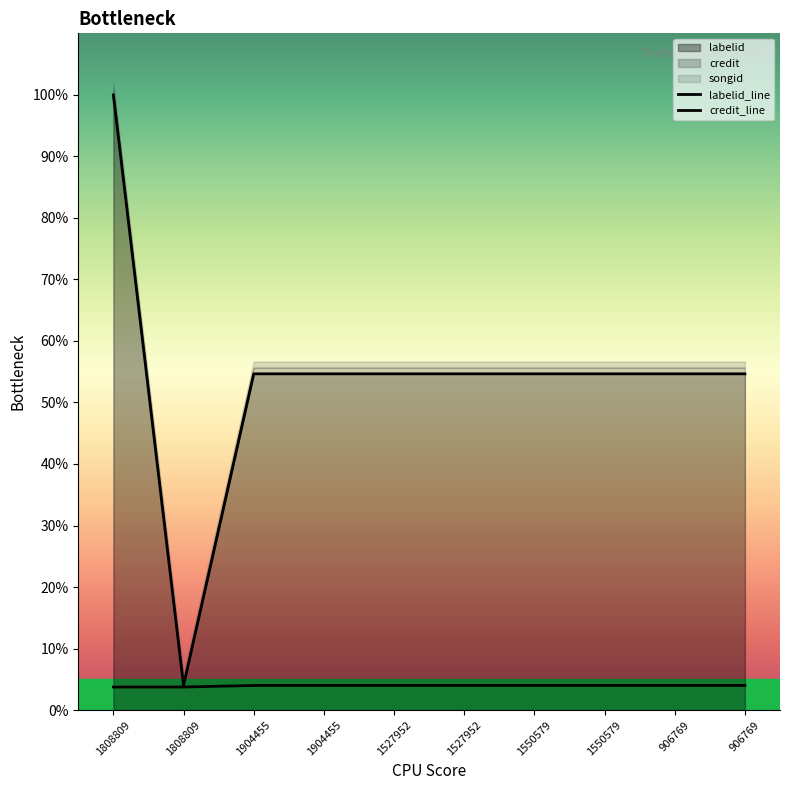

Is it true that credit equals 5.8 at 906769?

False